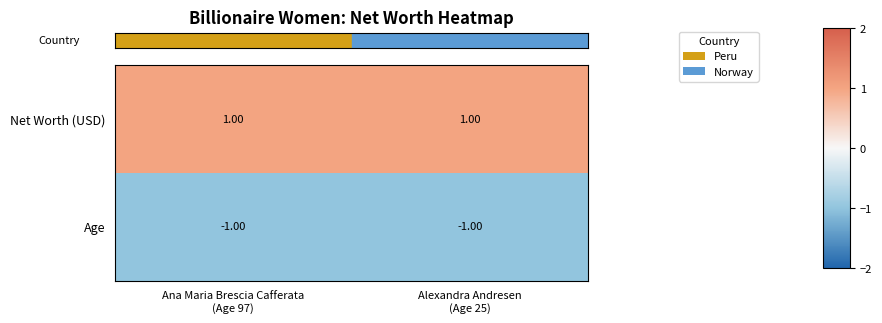

Rank the series by their average value, from highest to lowest.

Net Worth (USD), Age